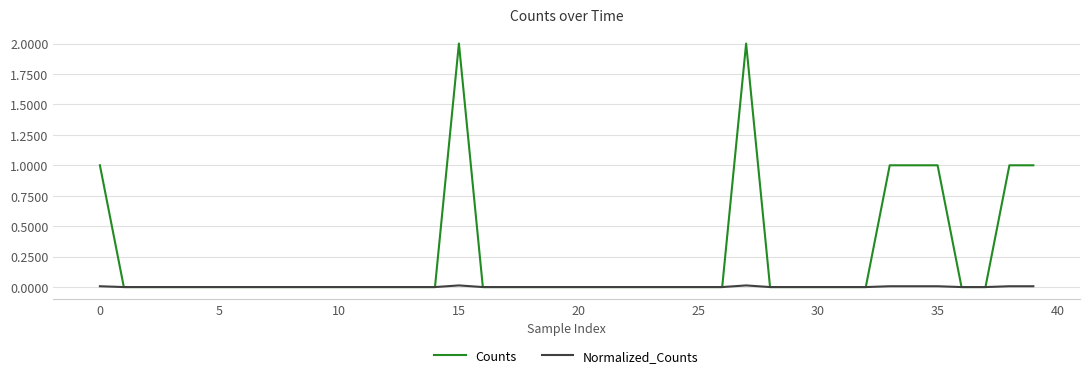

Which series has the largest range (max minus min)?

Counts